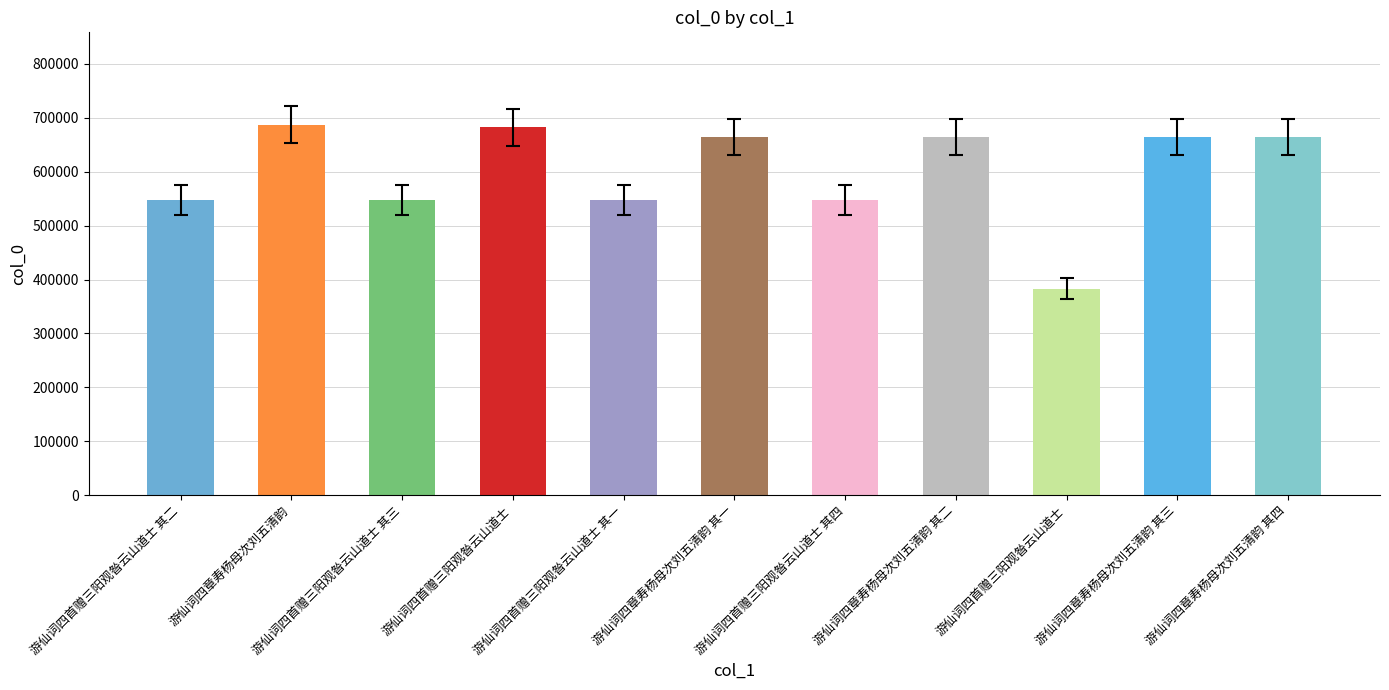

What is the value of the 8th bar from the left?

664622